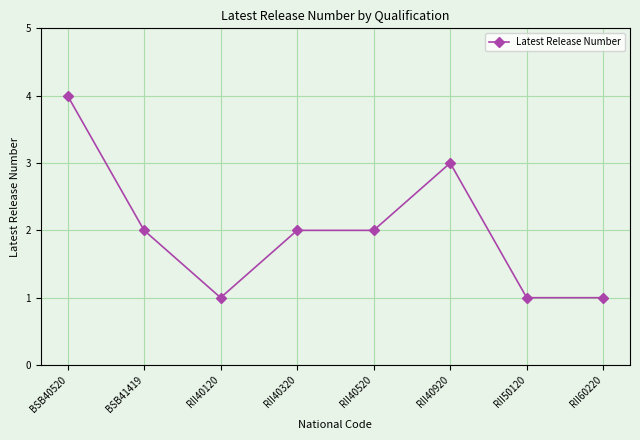

True or false: there are more than 2 points higher than both neighbors.

False